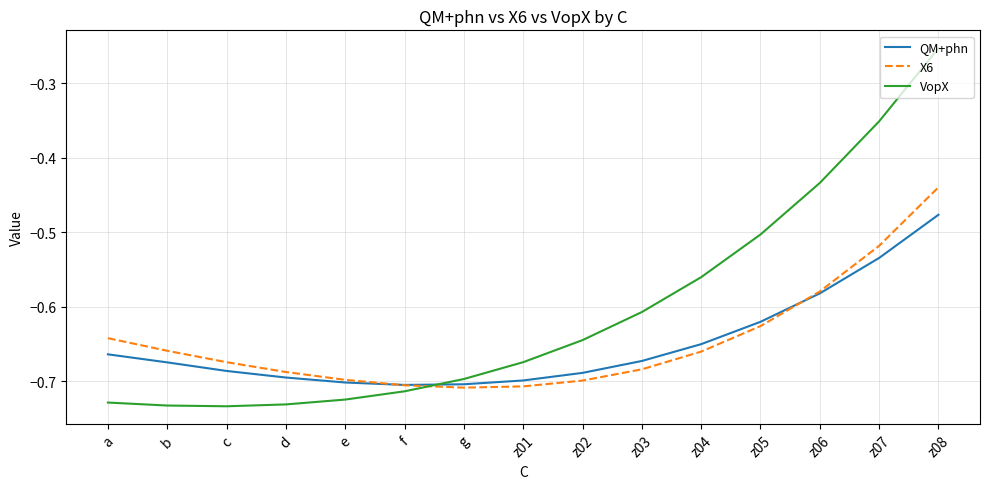

Which series has the largest range (max minus min)?

VopX